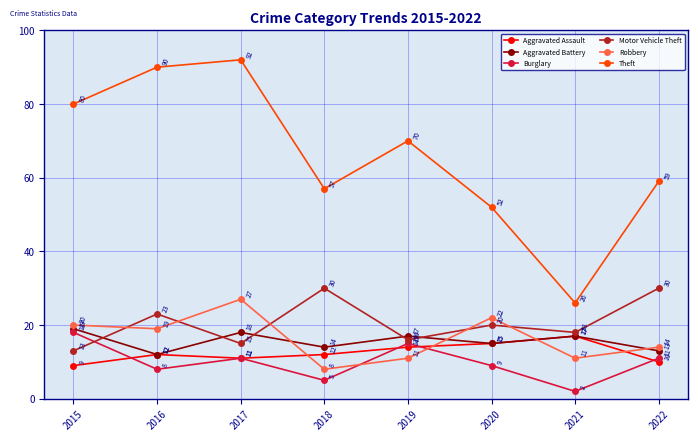

What is the greatest value displayed?

92